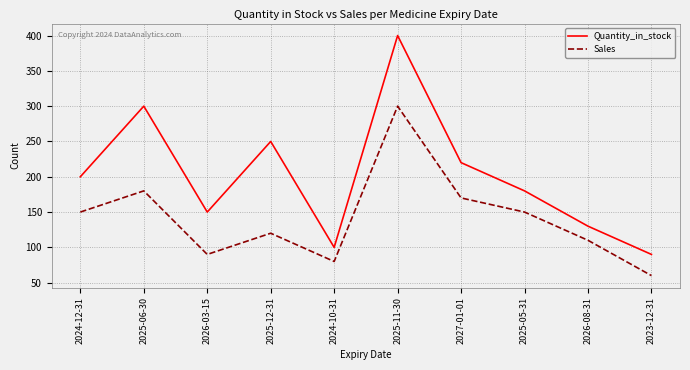

At how many categories does at least one series exceed 278?

2